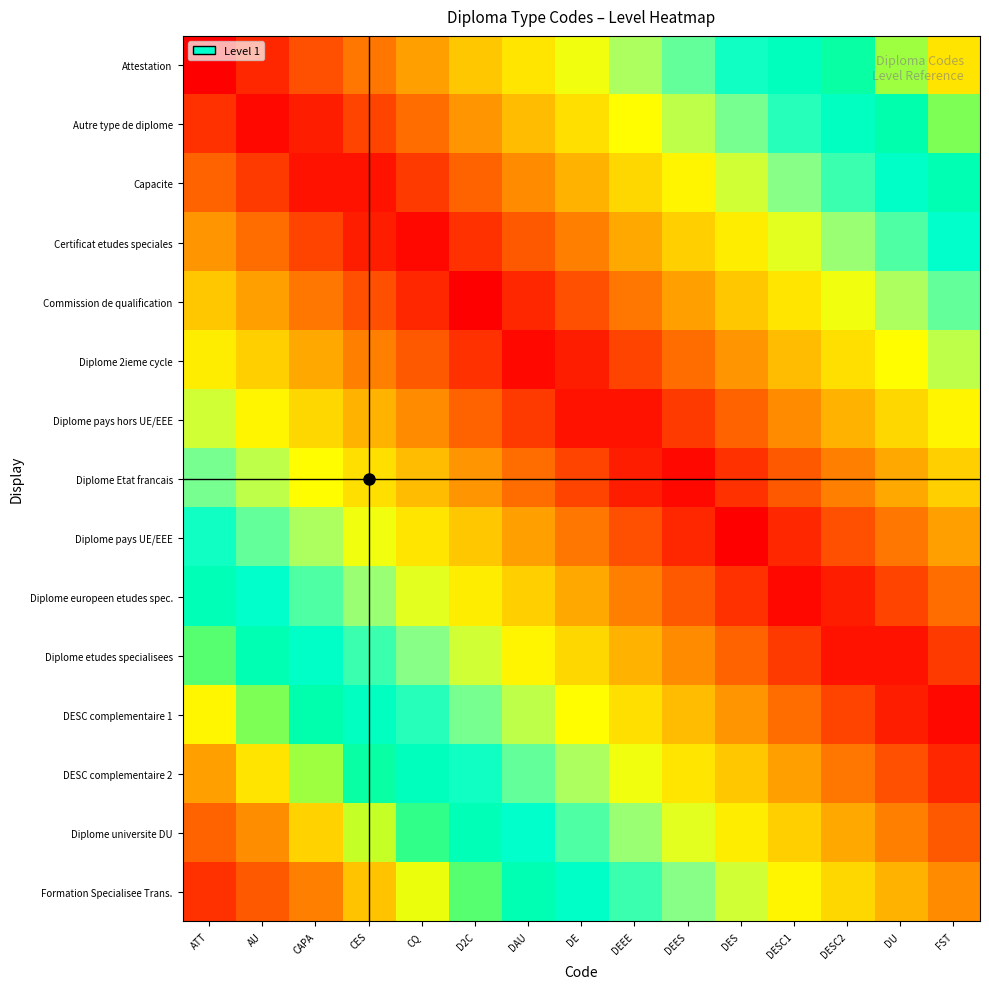

What is the maximum value shown in the chart?

0.9